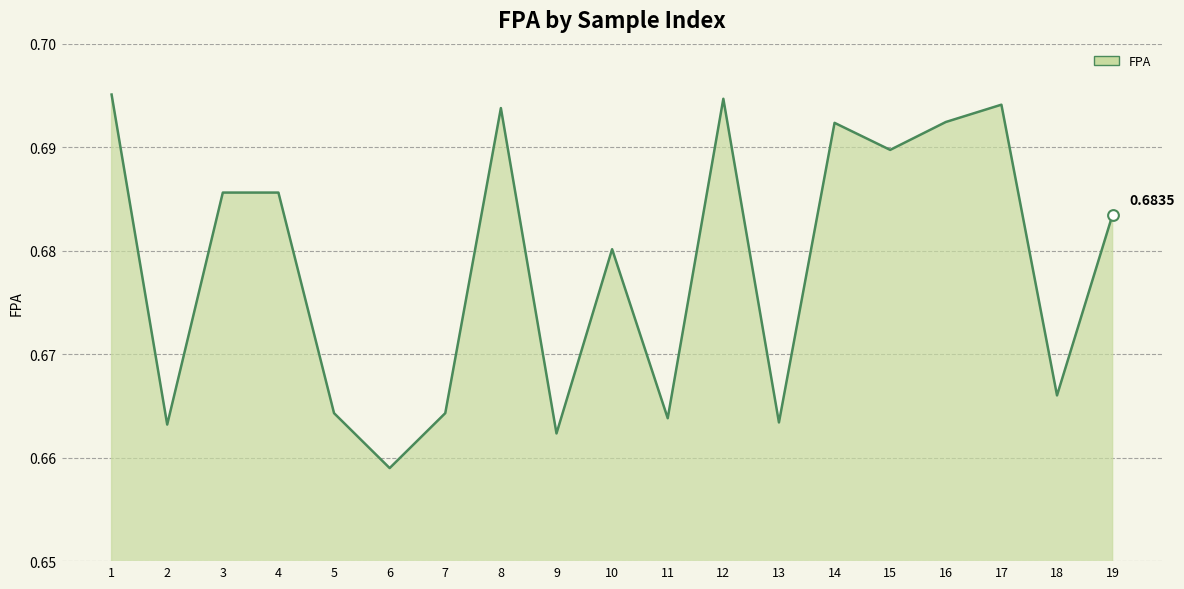

Between 3 and 6, which is larger?

3